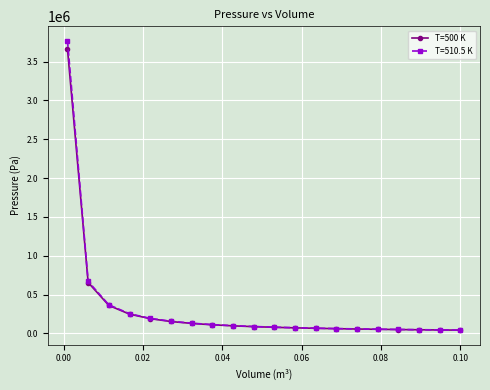

What is the maximum value shown in the chart?

3768596.1